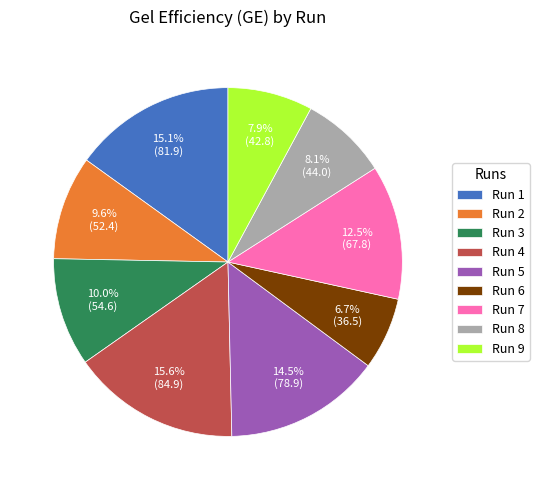

Does any single category account for the majority?

No